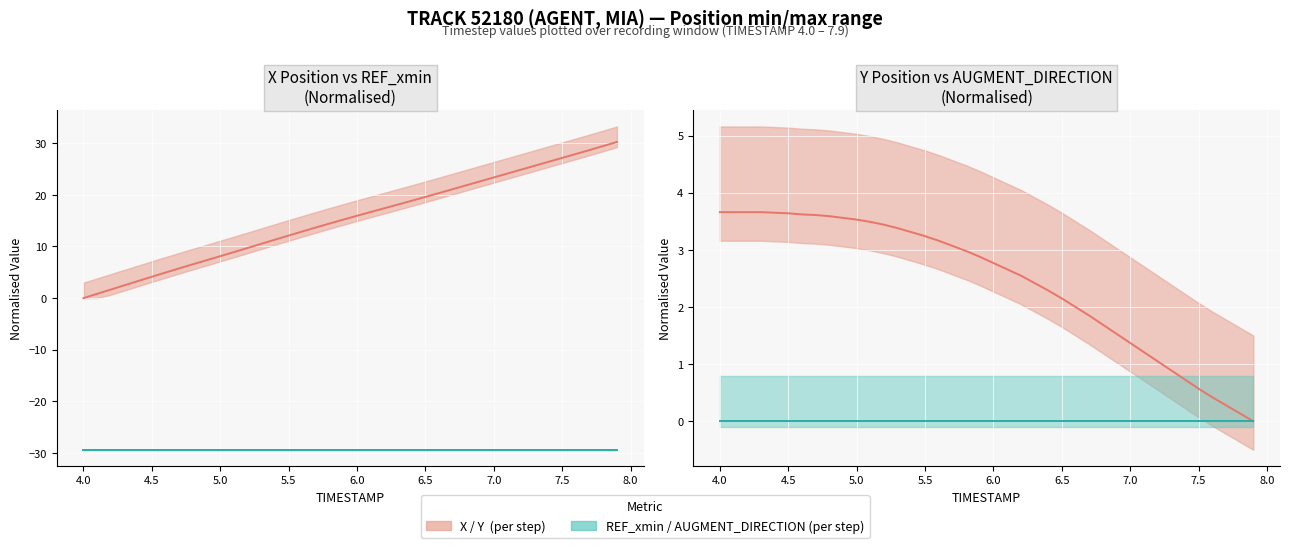

What is the minimum value shown in the chart?

-29.4